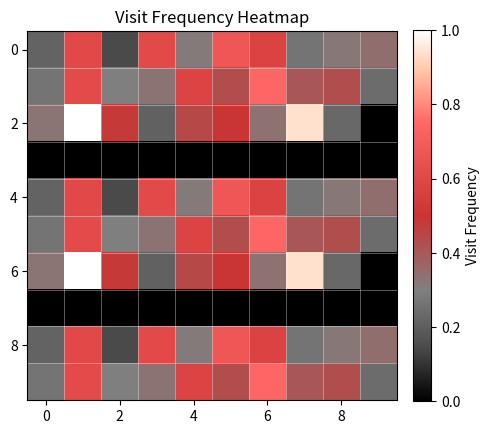

True or false: 0 has a value of 0.6 at 6.

True